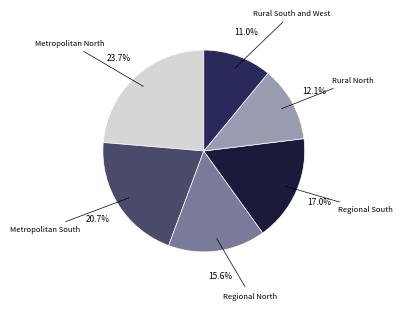

True or false: Rural South and West accounts for 11% of the total.

True